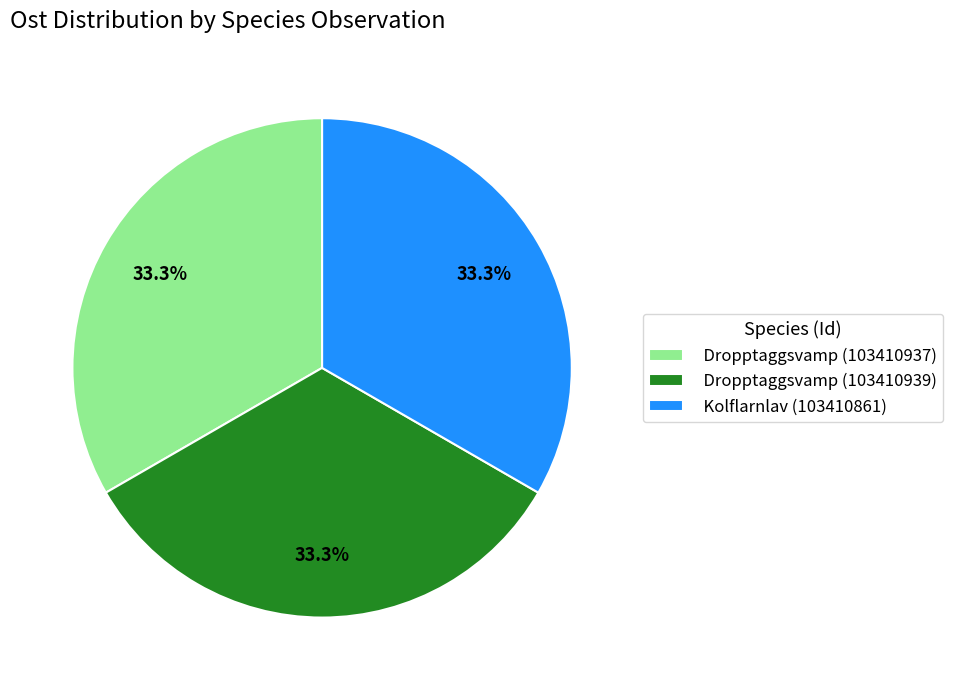

To the nearest percent, what is the combined percentage of Kolflarnlav (103410861) and Dropptaggsvamp (103410939)?

67%